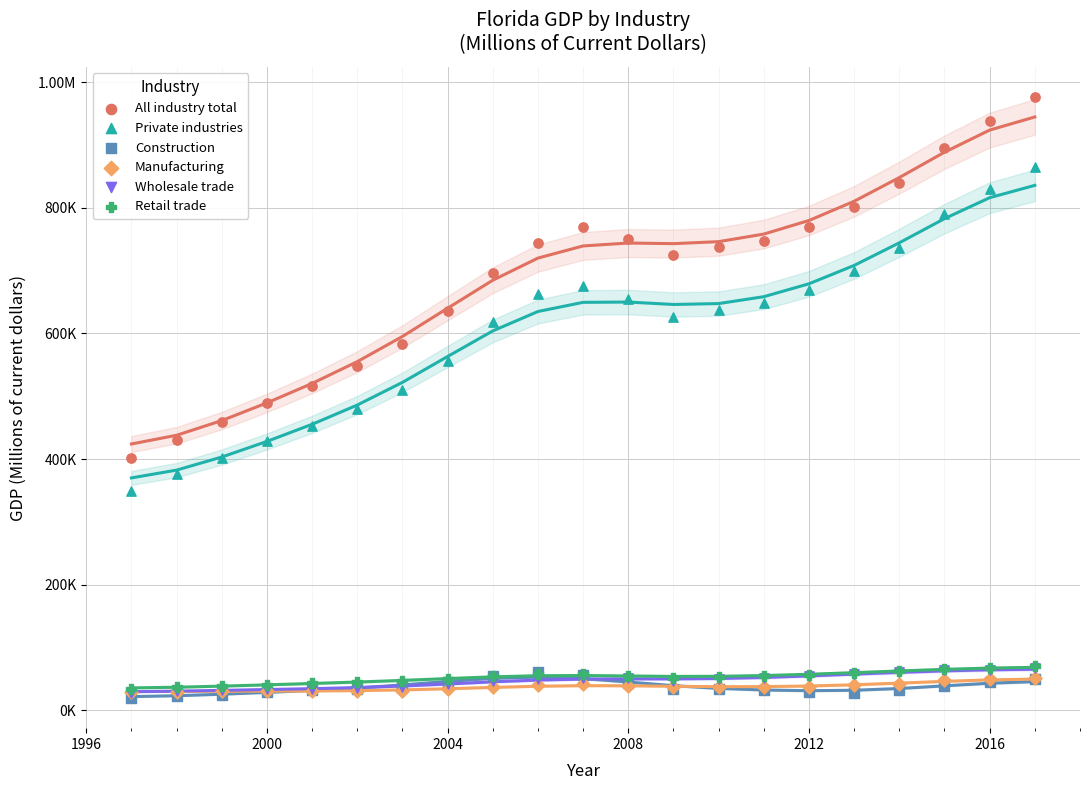

Which series reaches the maximum Y coordinate?

All industry total